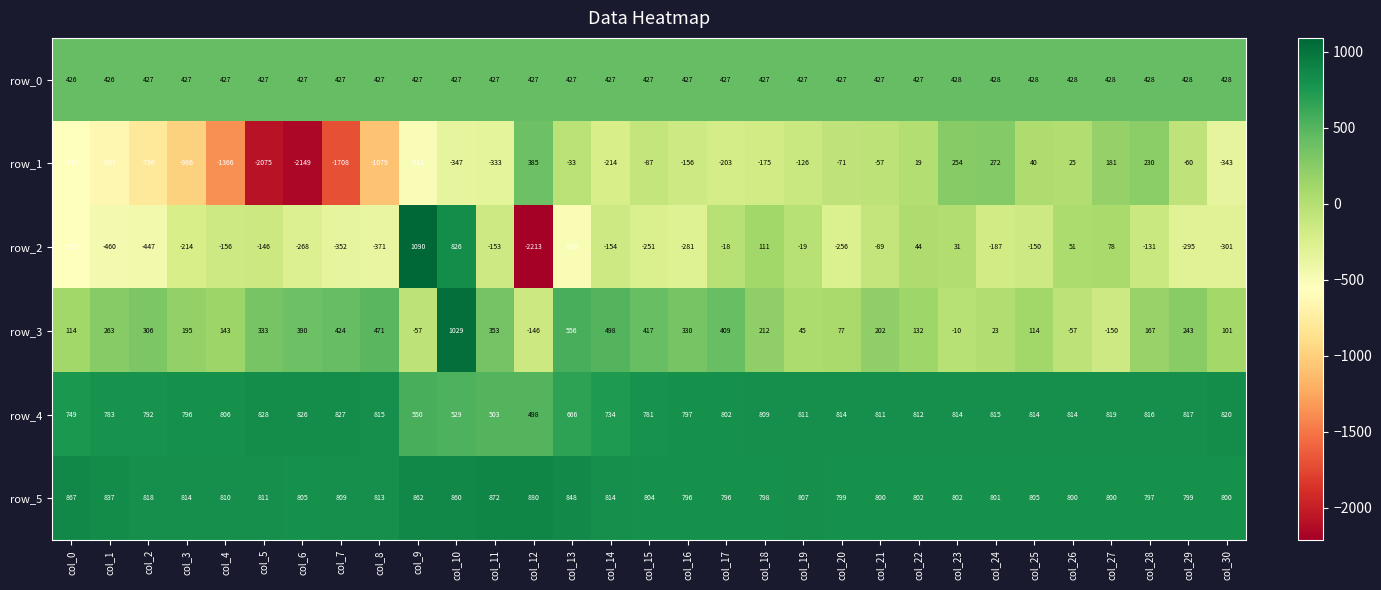

Is it true that row_0 equals 427 at col_9?

True